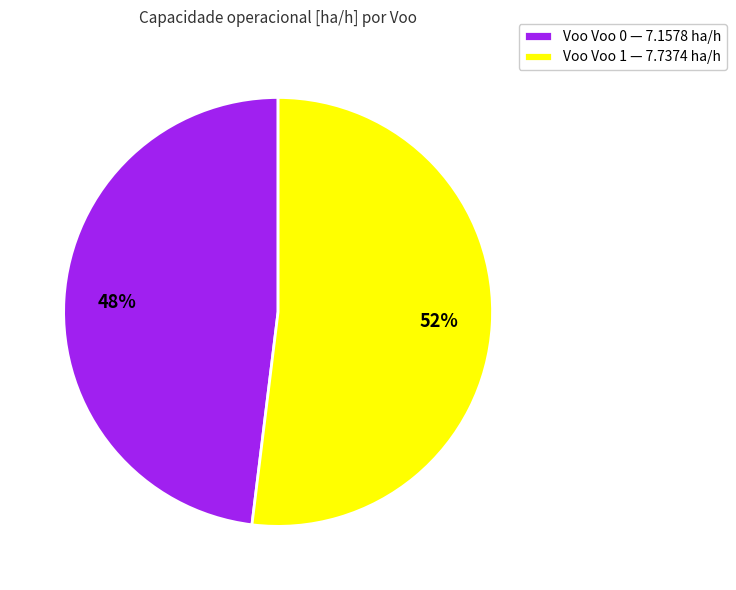

Is there any slice that represents more than half of the pie?

Yes